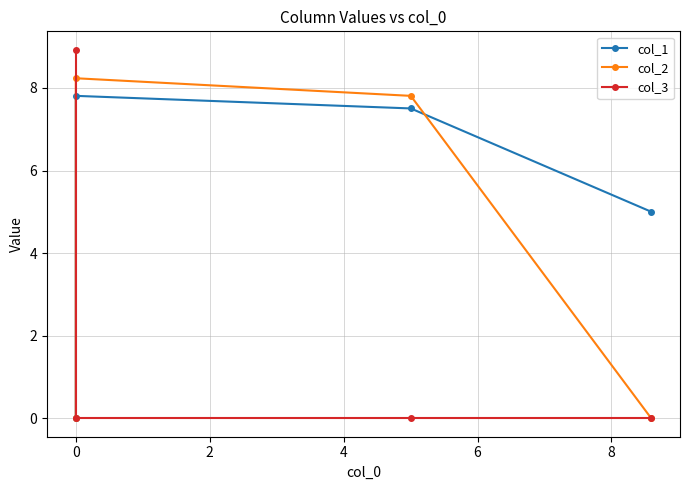

What is the total value across all series at 0?

15.3